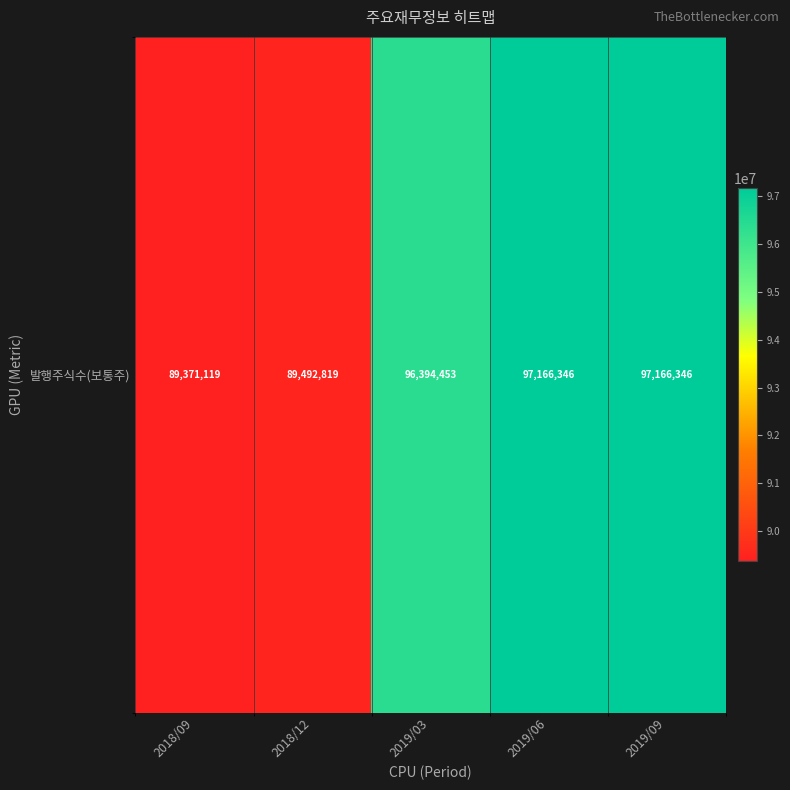

Count the number of categories in the chart.

5